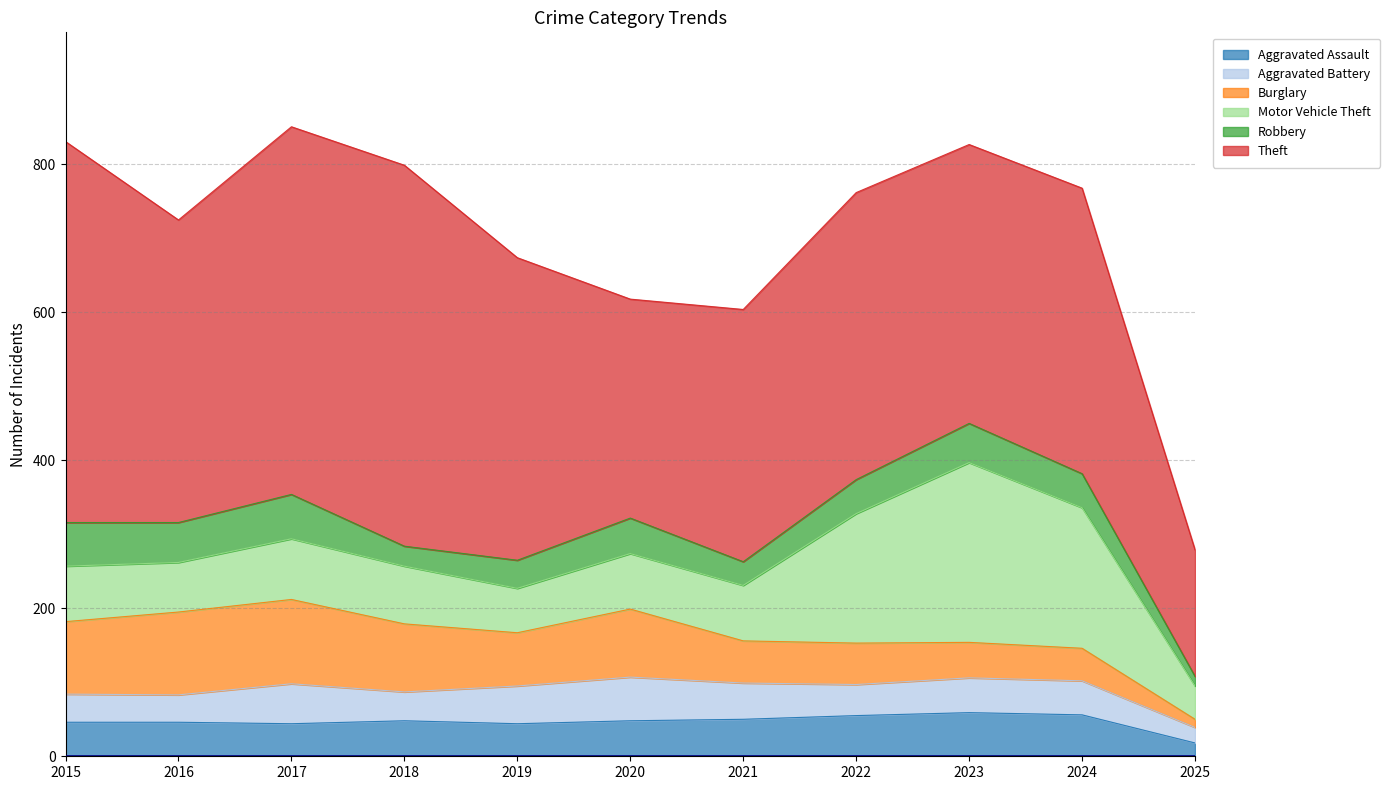

How many series are shown in this chart?

6